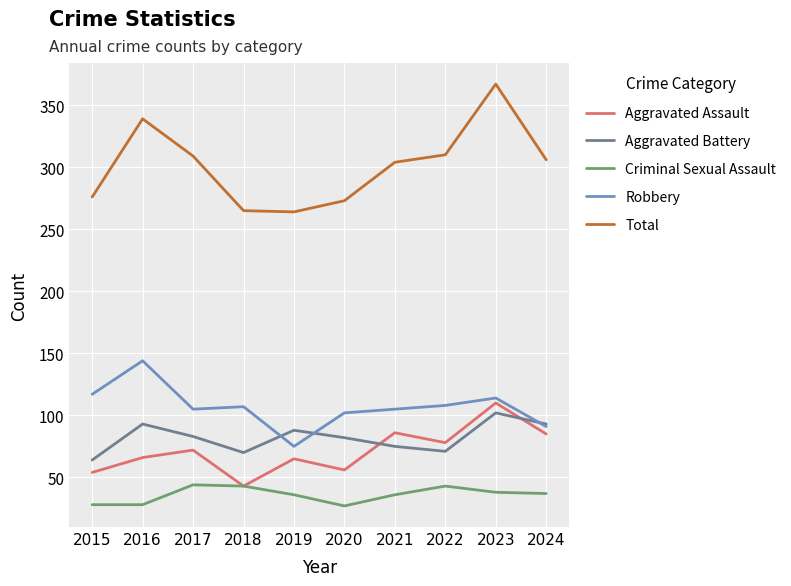

In Robbery, how many points are higher than both neighbors (excluding endpoints)?

3